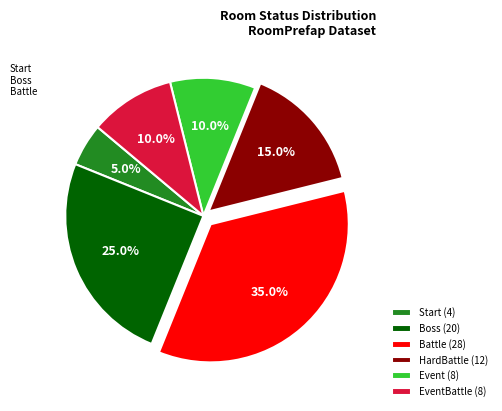

What is the largest slice in the pie chart?

Battle (28)